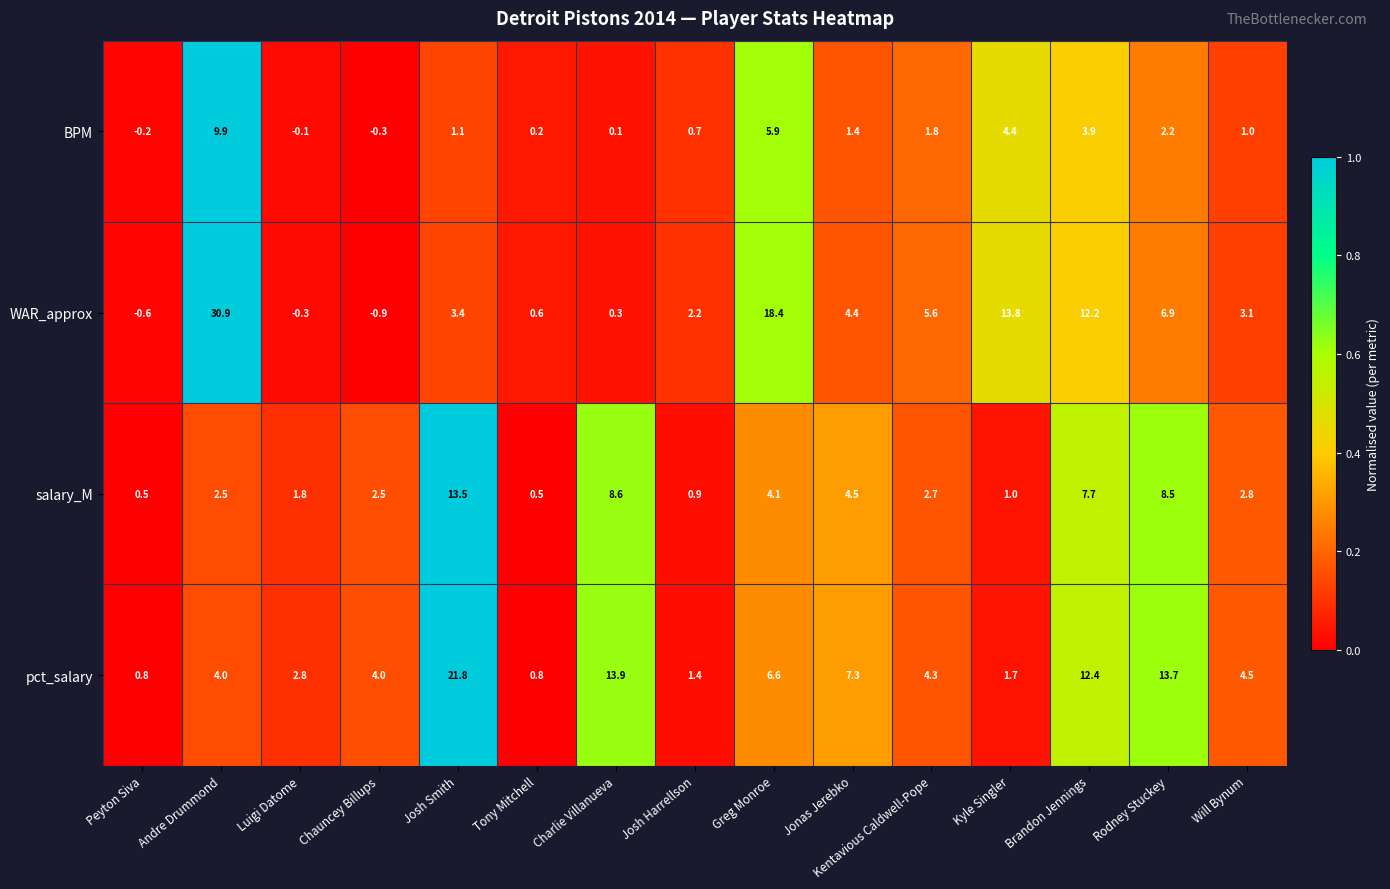

At which label does salary_M reach its peak?

Josh Smith